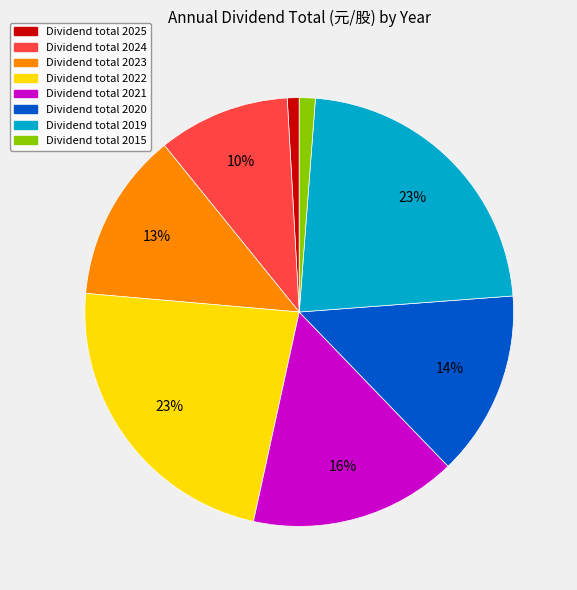

To the nearest percent, what is the difference between the largest and smallest slice percentages?

22%